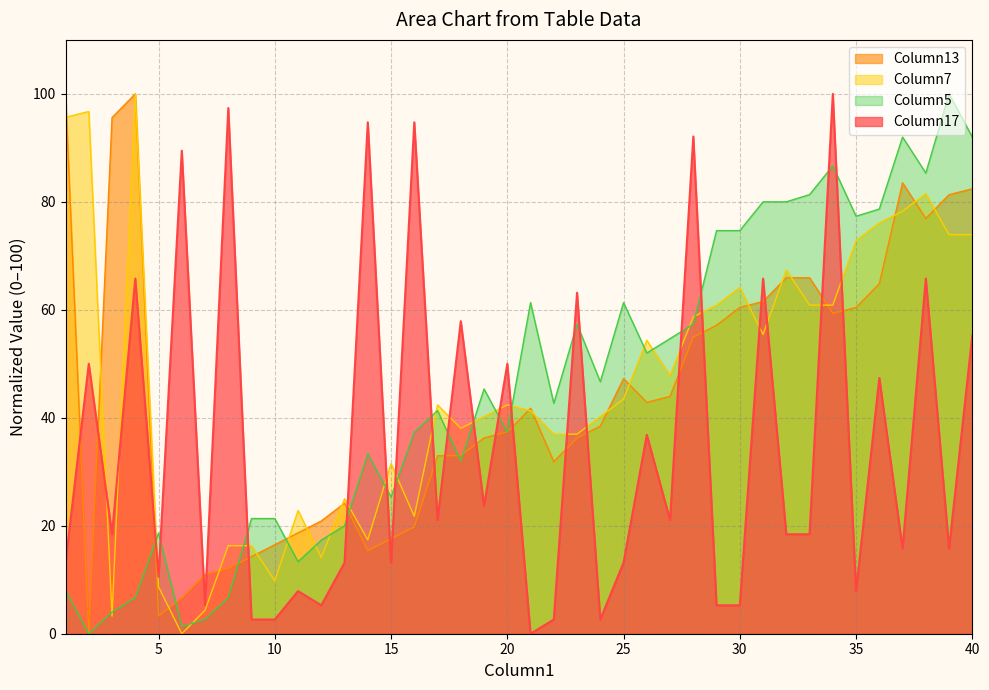

Reading right to left, what are all the values shown in this chart?

Column17: 55.3	15.8	65.8	15.8	47.4	7.9	100.0	18.4	18.4	65.8	5.3	5.3	92.1	21.1	36.8	13.2	2.6	63.2	2.6	0.0	50.0	23.7	57.9	21.1	94.7	13.2	94.7	13.2	5.3	7.9	2.6	2.6	97.4	5.3	89.5	10.5	65.8	18.4	50.0	13.2
Column13: 82.4	81.3	76.9	83.5	64.8	60.4	59.3	65.9	65.9	61.5	60.4	57.1	54.9	44.0	42.9	47.3	38.5	36.3	31.9	41.8	37.4	36.3	33.0	33.0	19.8	17.6	15.4	24.2	20.9	18.7	16.5	14.3	12.1	11.0	6.6	3.3	100.0	95.6	0.0	100.0
Column7: 73.9	73.9	81.5	78.3	76.1	72.8	60.9	60.9	67.4	55.4	64.1	60.9	58.7	47.8	54.3	43.5	40.2	37.0	37.0	41.3	42.4	40.2	38.0	42.4	21.7	31.5	17.4	25.0	14.1	22.8	9.8	16.3	16.3	4.3	0.0	8.7	100.0	3.3	96.7	95.7
Column5: 92.0	100.0	85.3	92.0	78.7	77.3	86.7	81.3	80.0	80.0	74.7	74.7	57.3	54.7	52.0	61.3	46.7	57.3	42.7	61.3	37.3	45.3	32.0	41.3	37.3	25.3	33.3	20.0	17.3	13.3	21.3	21.3	6.7	2.7	1.3	18.7	6.7	4.0	0.0	8.0